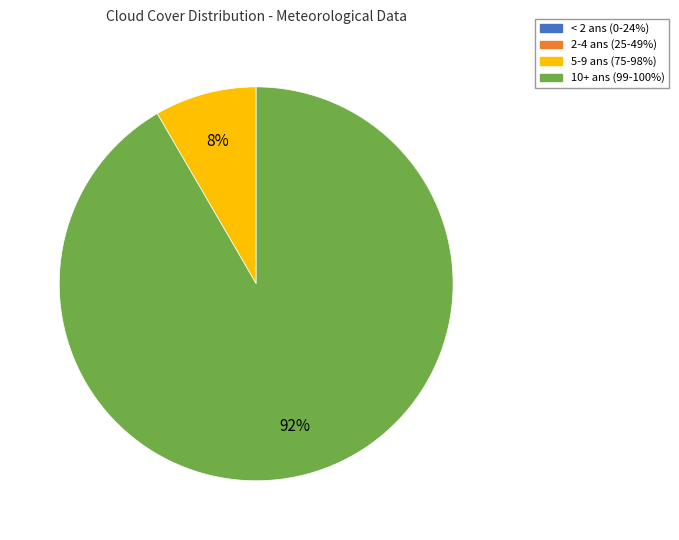

To the nearest percent, what is the difference between the largest and smallest slice percentages?

92%